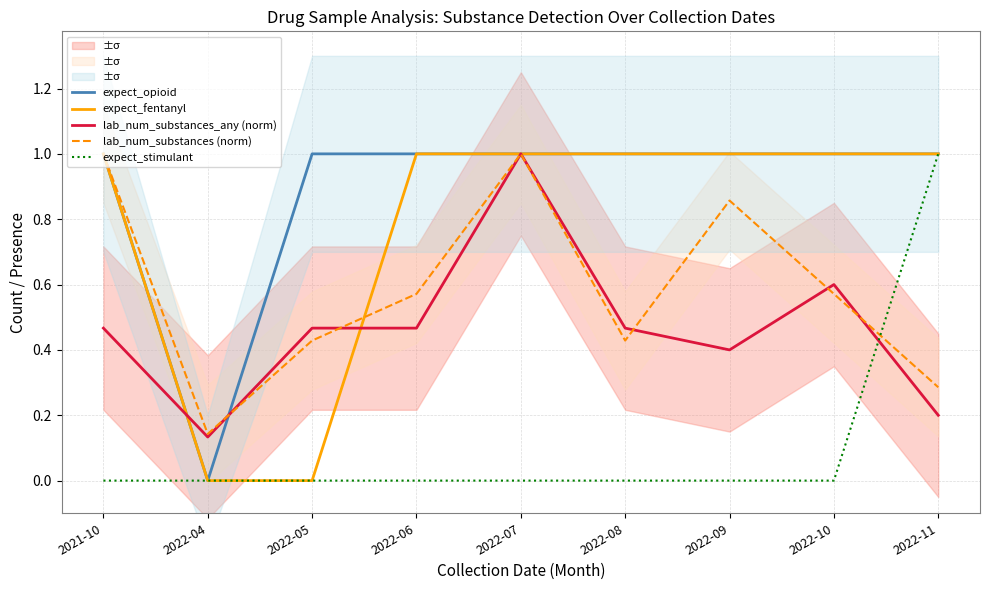

What is the label of the 9th point from the left?

2022-11